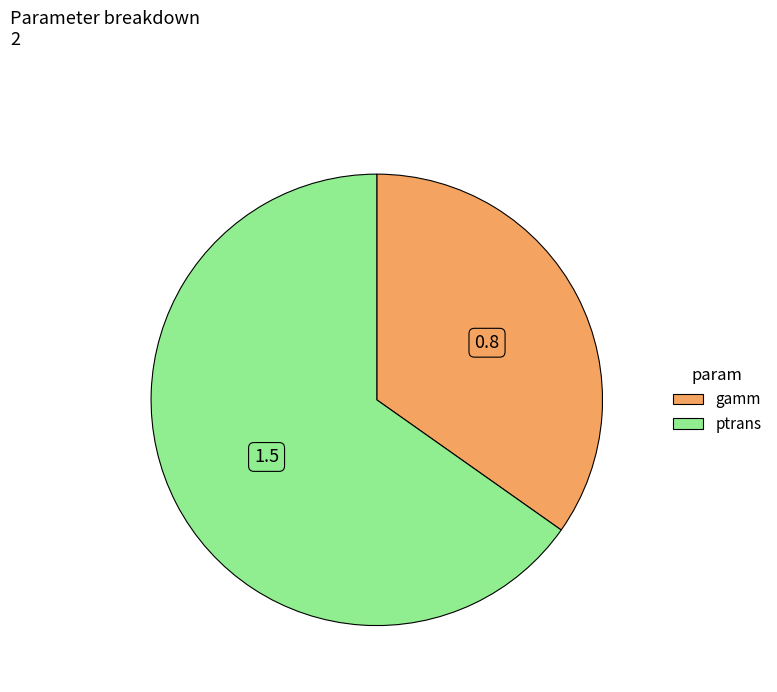

Is it true that gamm is 43% of the pie?

False